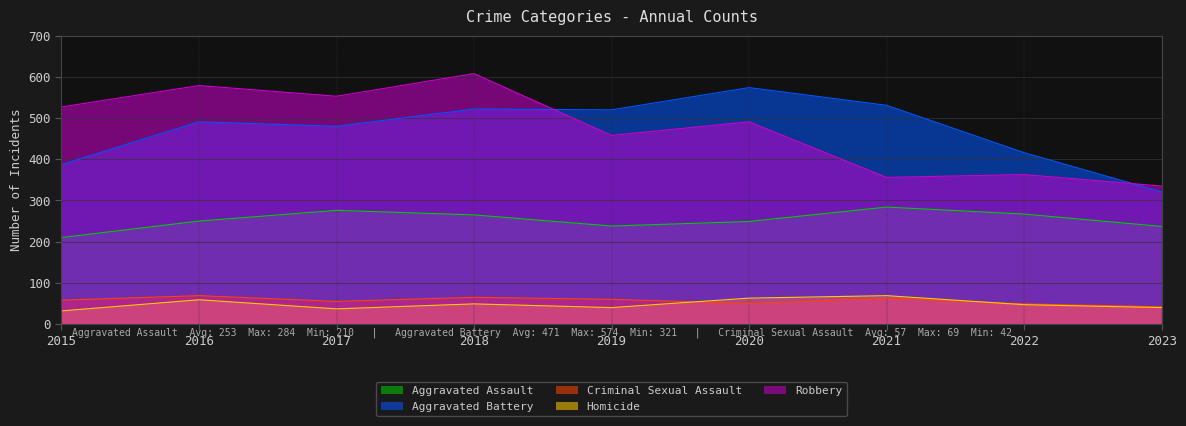

Where is Robbery nearest to the value 471?

2019